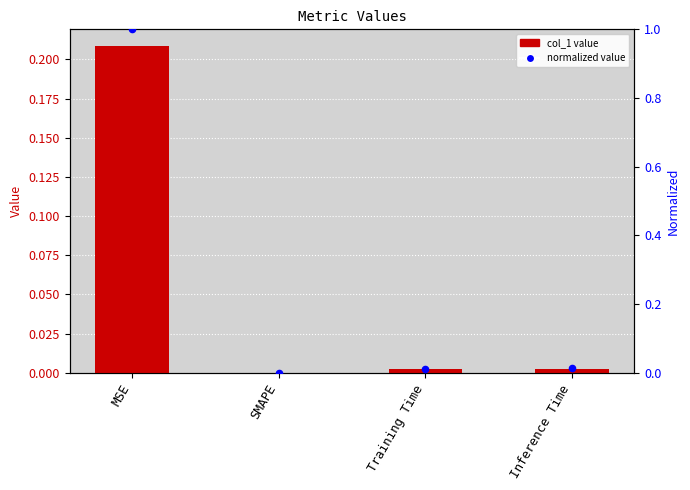

Which series has the largest total across all categories?

normalized col_1